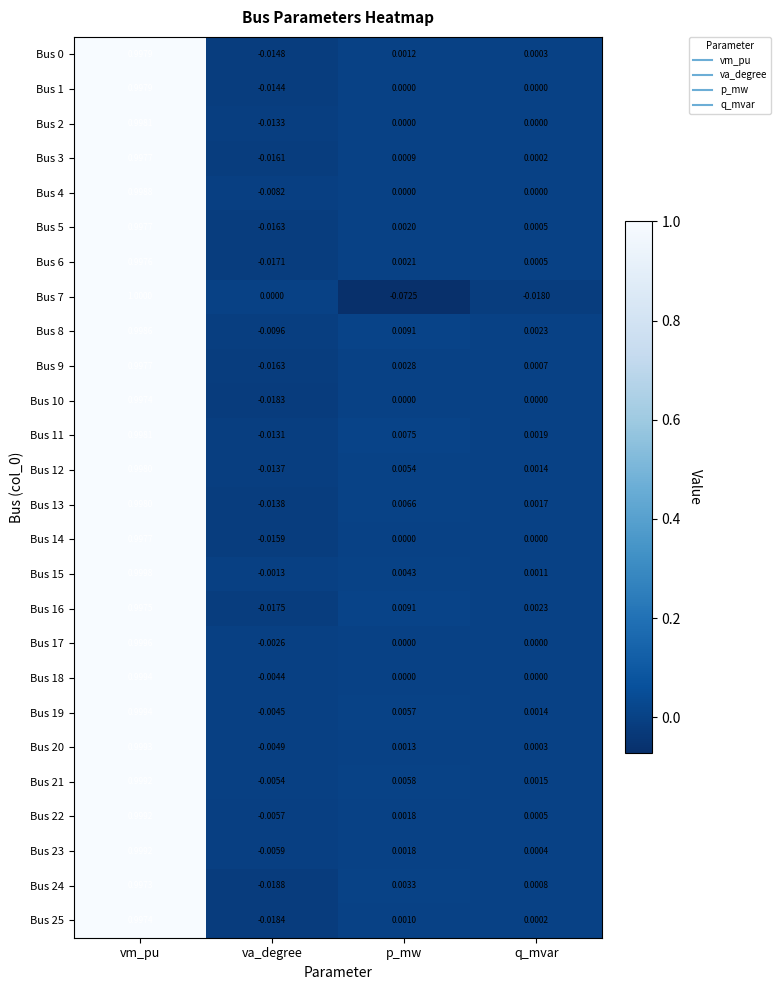

Which series changed the most between va_degree and p_mw?

Bus 7